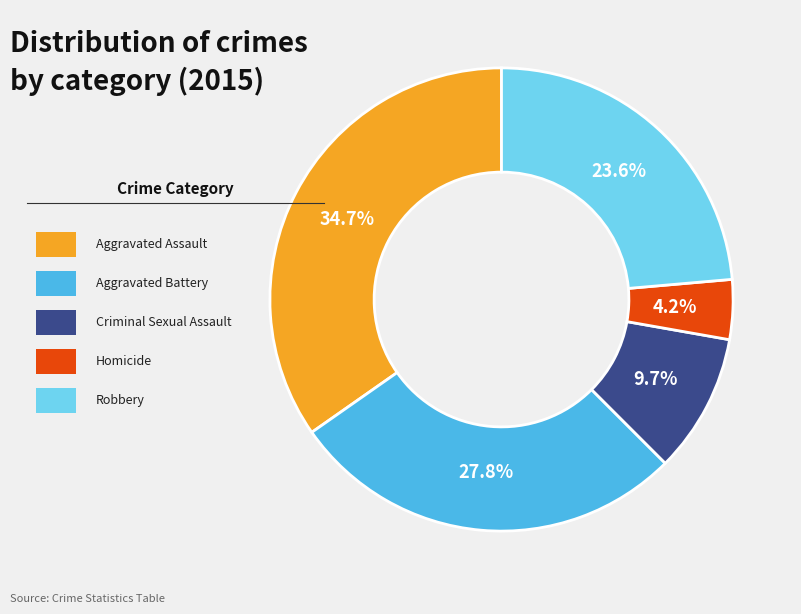

To the nearest percent, what is the difference between the largest and smallest slice percentages?

31%